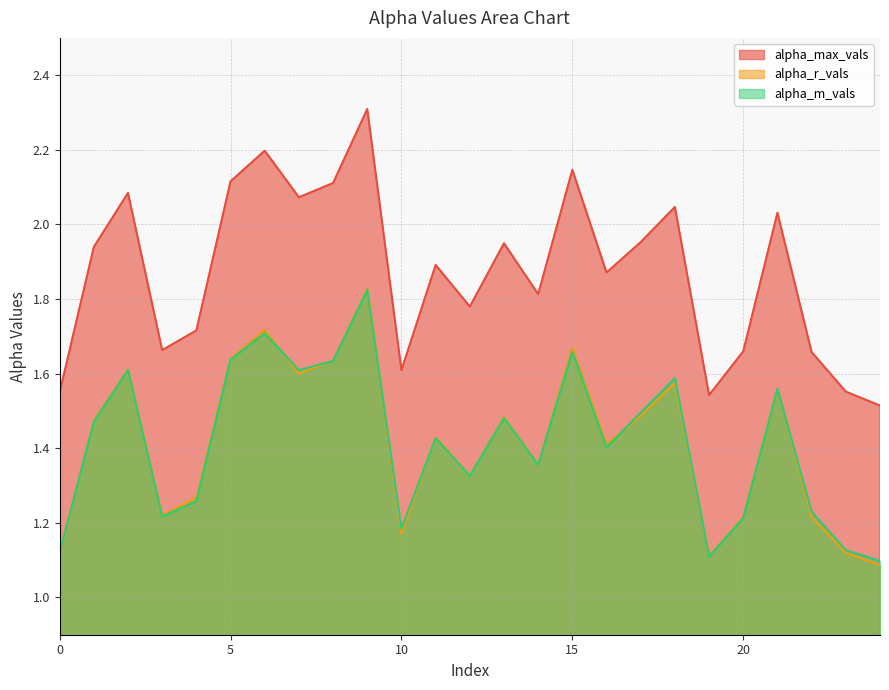

Is it true that alpha_max_vals equals 3.0 at 3?

False